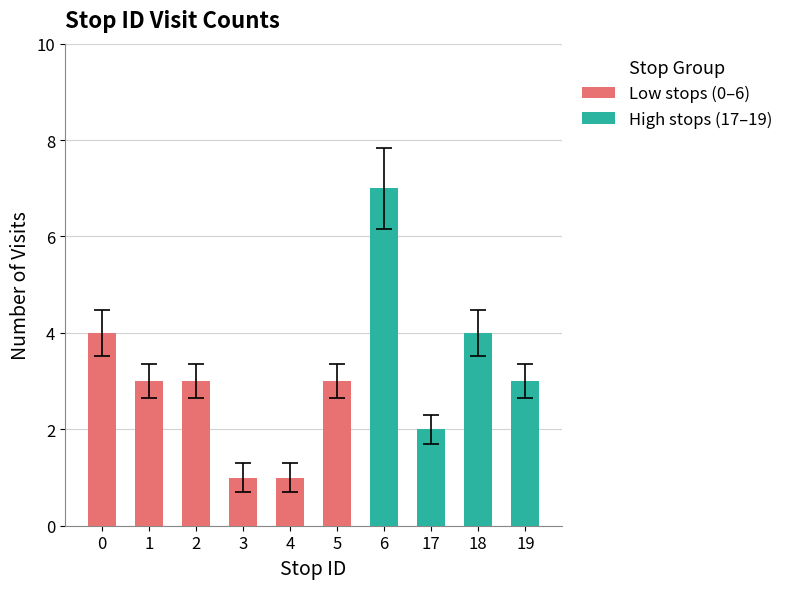

What is the sum of all err values?

3.7